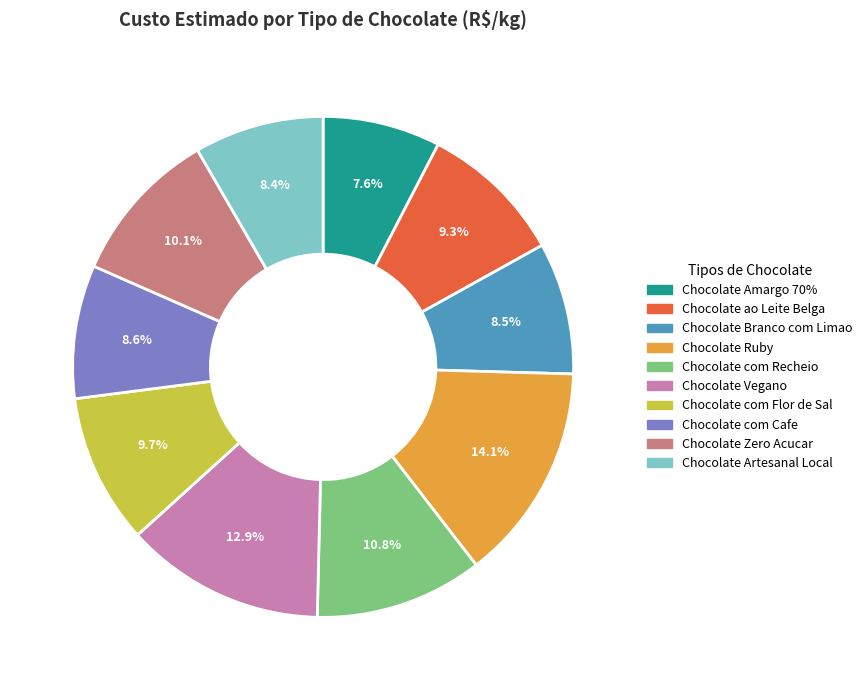

Is there a majority slice in this chart?

No